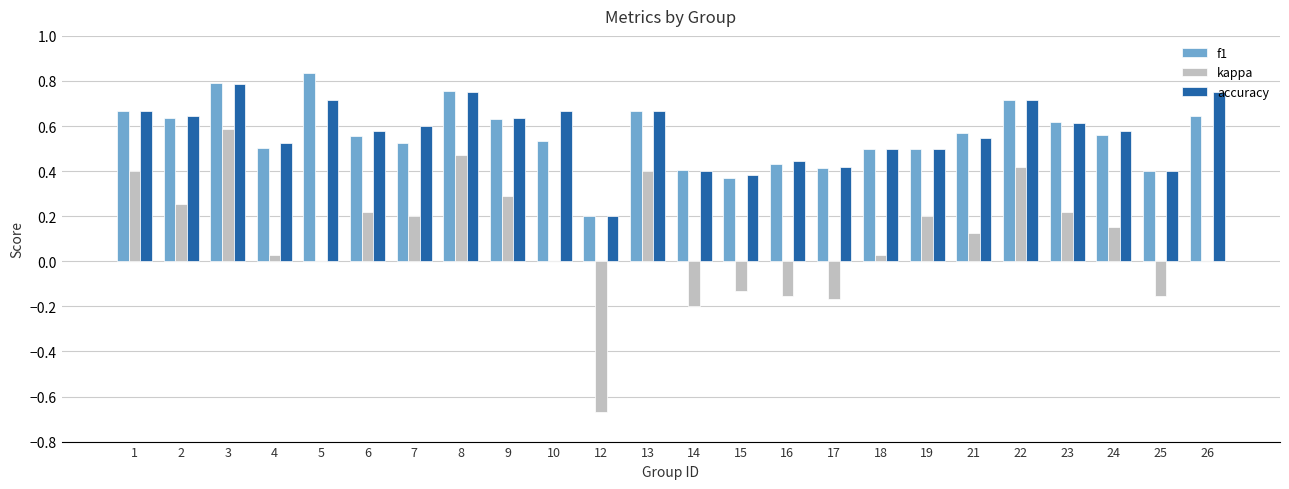

What is the sum of the accuracy values at 10 and 16?

1.1